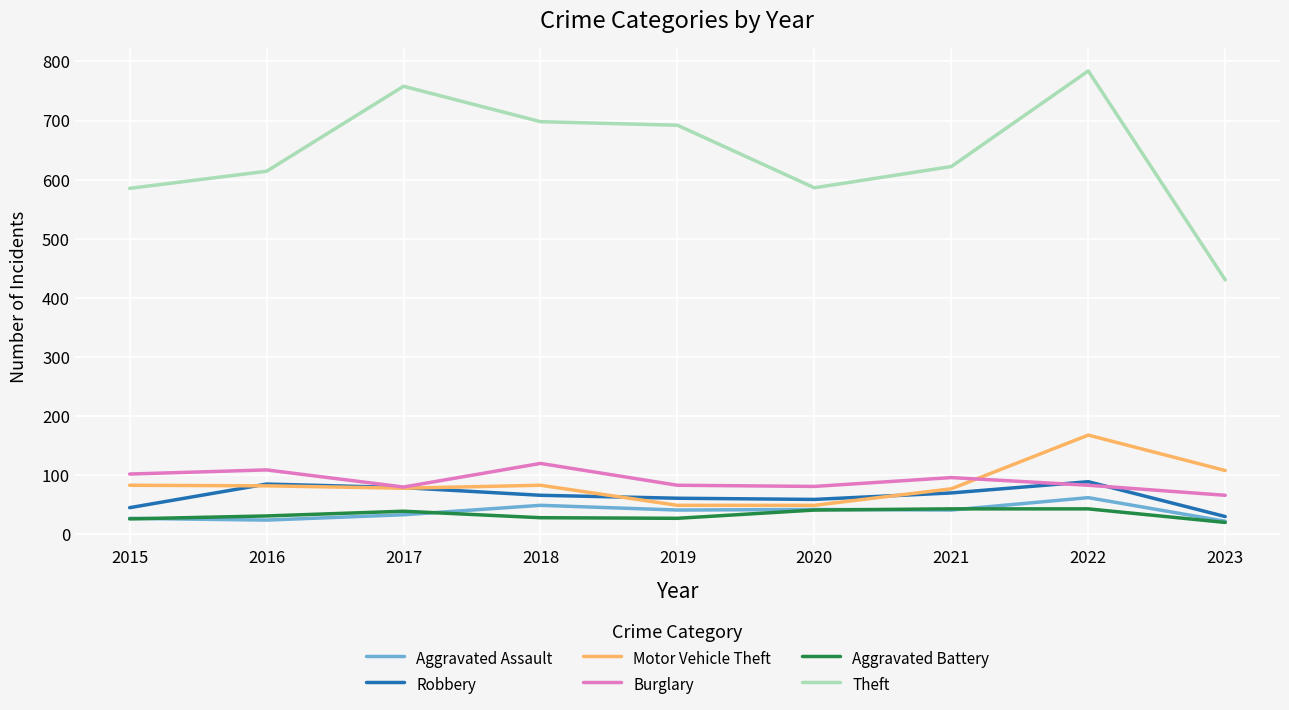

True or false: Theft has a value of 692 at 2019.

True